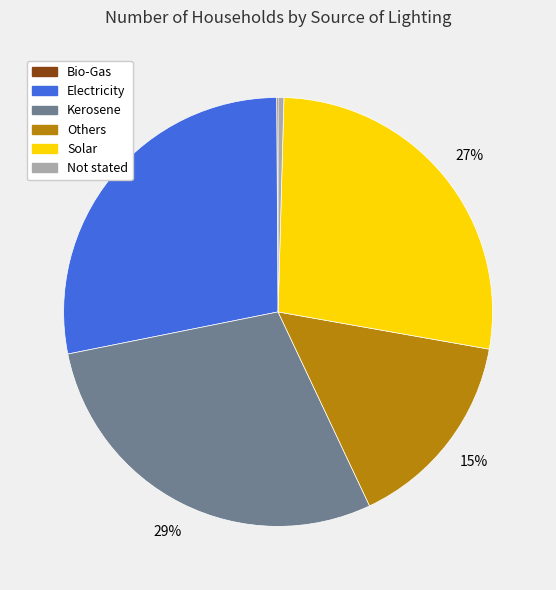

To the nearest percent, what is the difference between the largest and smallest slice percentages?

29%